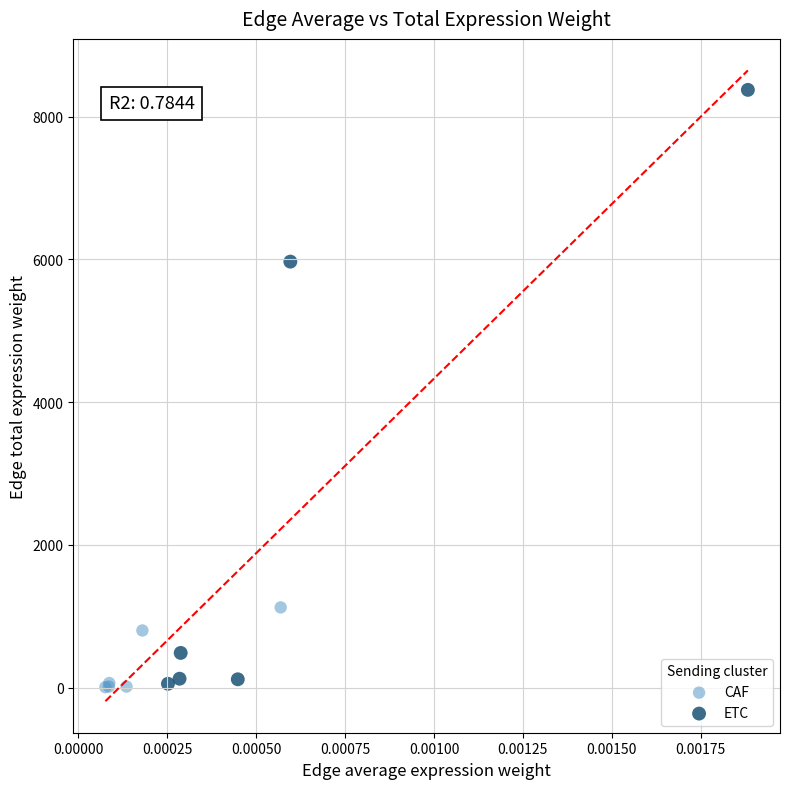

Which series reaches the maximum Y coordinate?

ETC